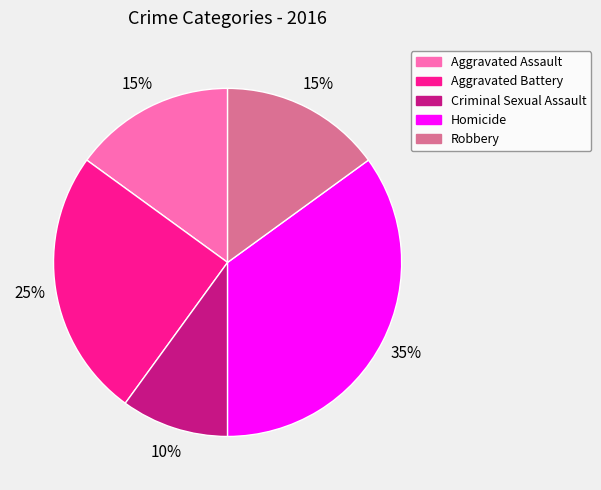

The Criminal Sexual Assault slice represents 21% of the pie. True or false?

False